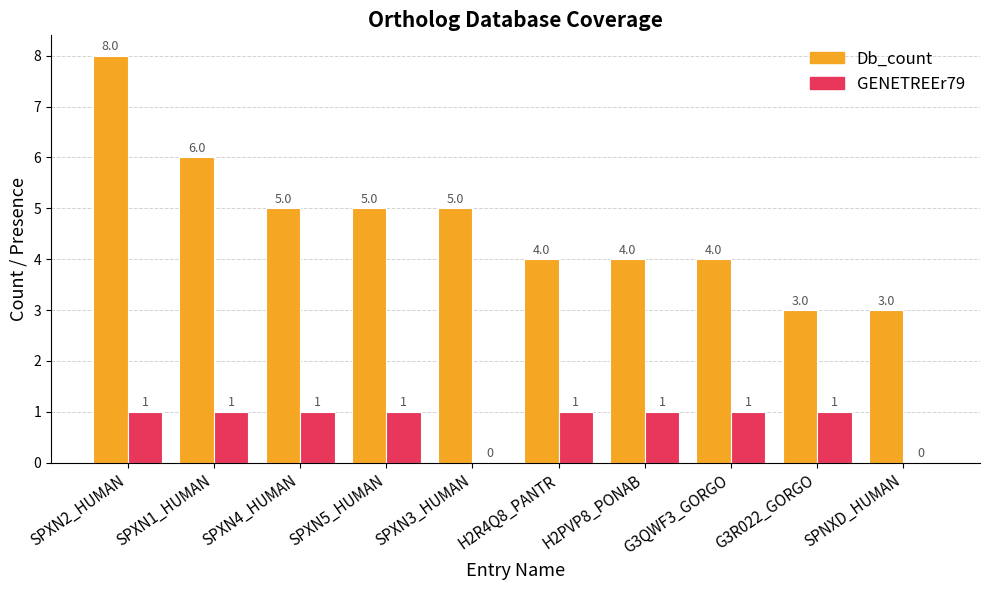

What is the greatest value displayed?

8